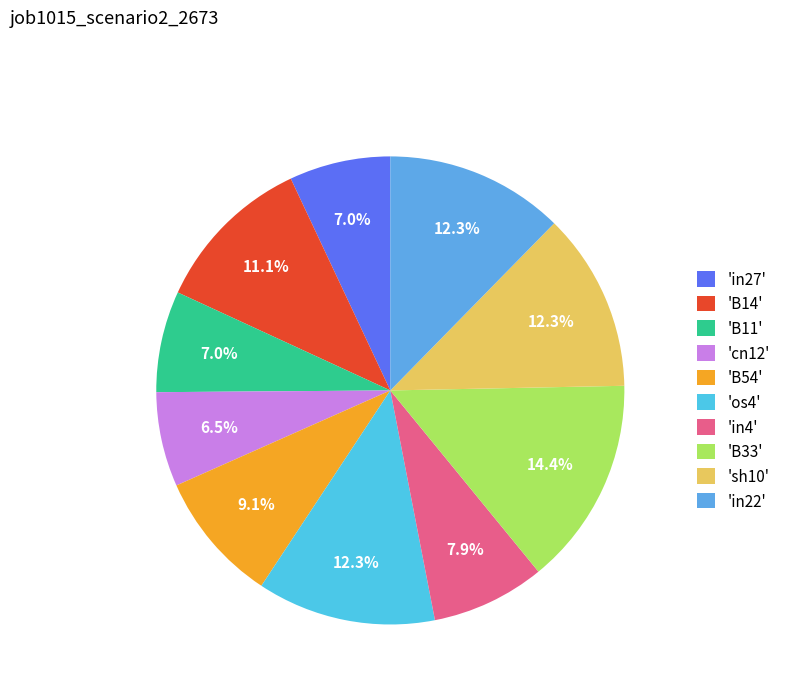

Count the number of slices in the pie.

10